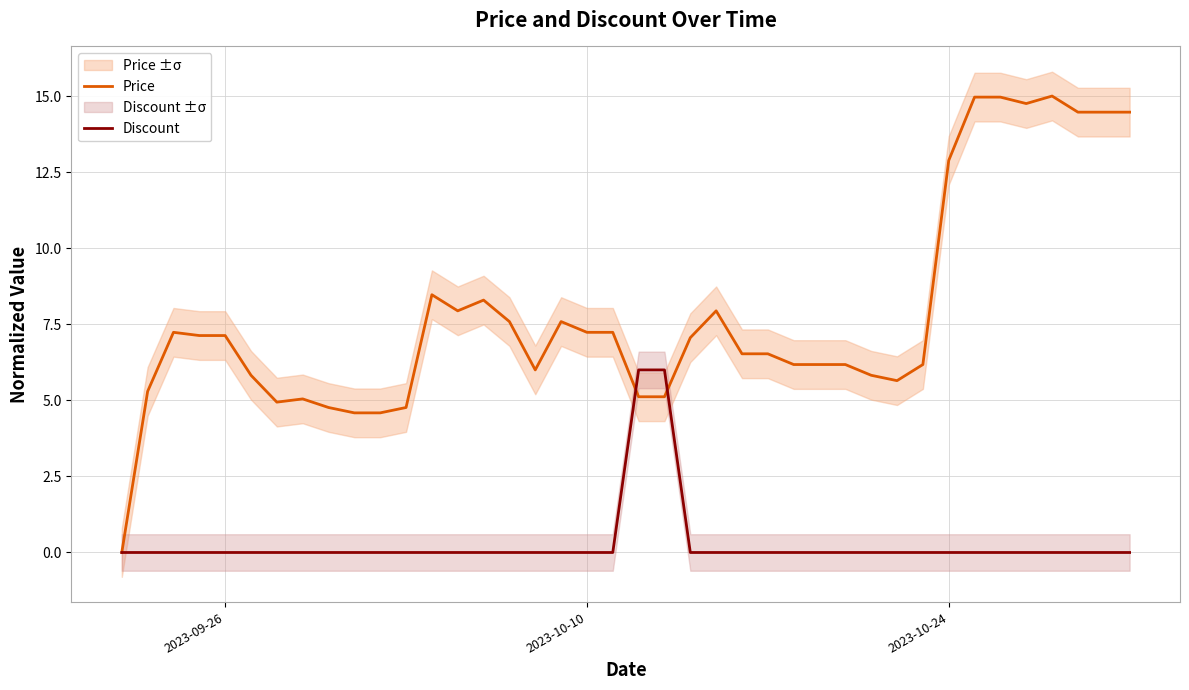

True or false: Discount has more than 1 interior local peaks.

False